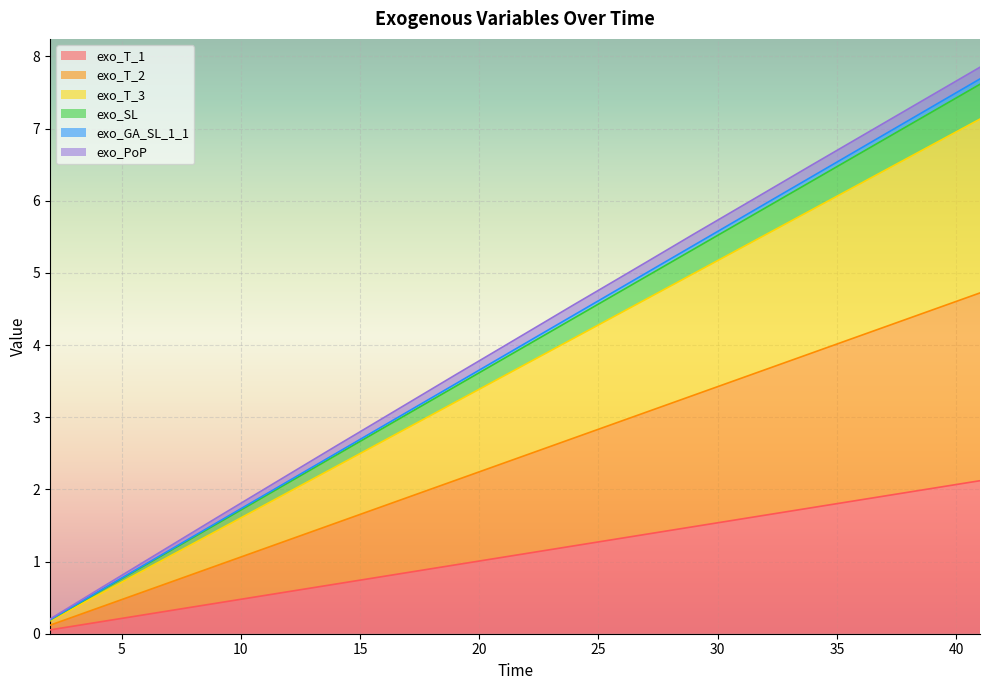

How many data points in exo_GA_SL_1_1 are above 4?

20